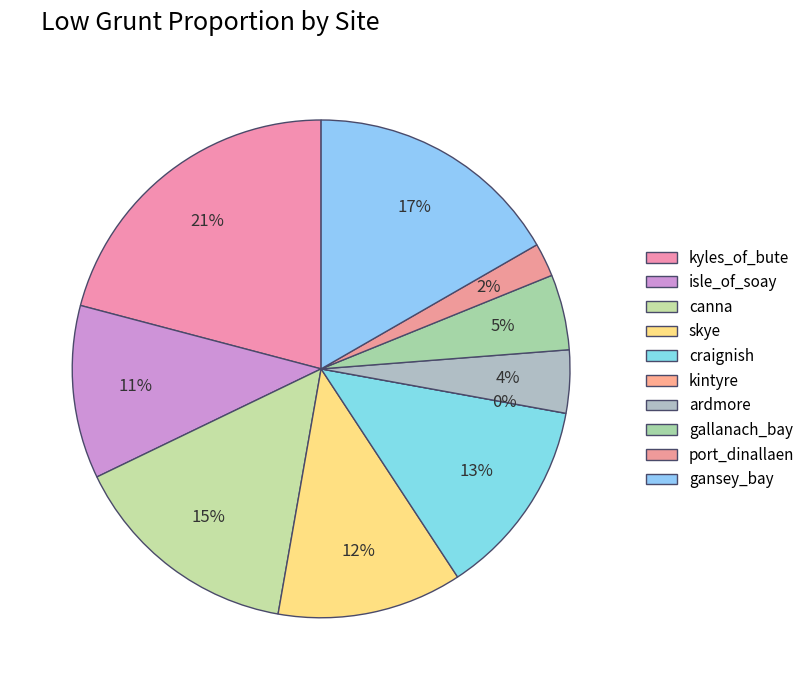

What is the smallest slice in the pie chart?

kintyre